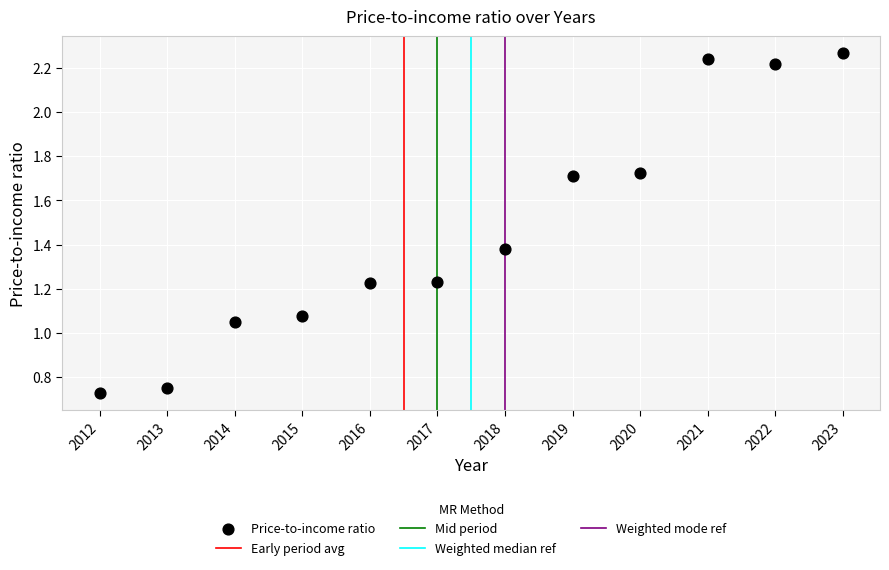

What is the average X value?

2017.5